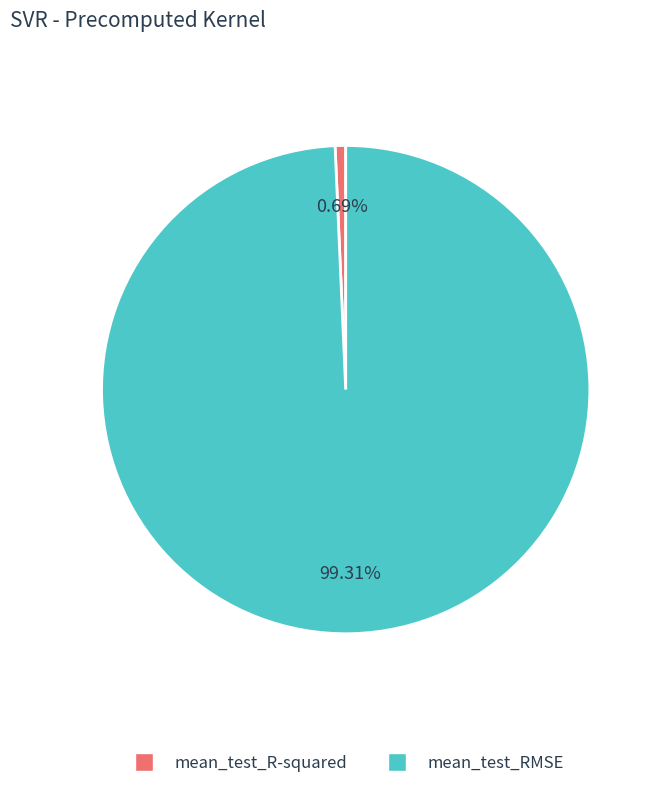

Is the sum of mean_test_RMSE and mean_test_R-squared greater than half?

Yes